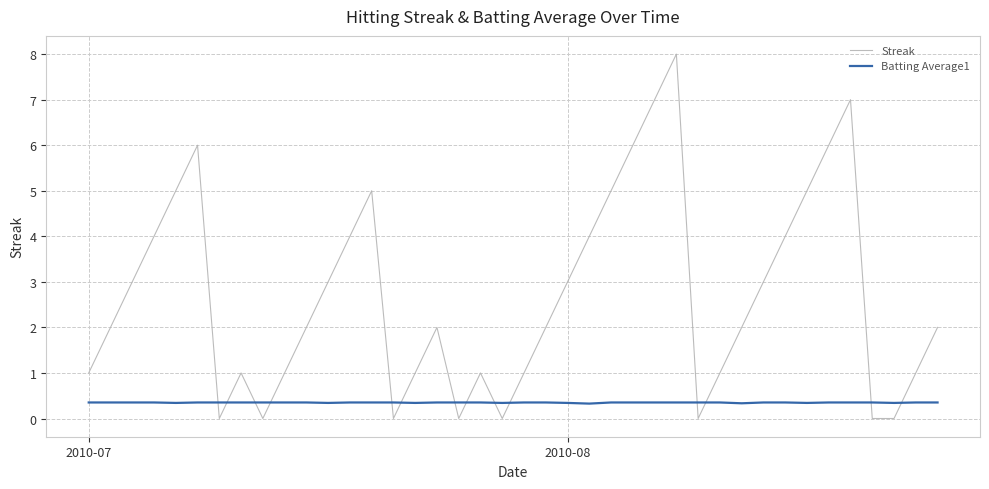

What is the average value of the Streak series?

2.7